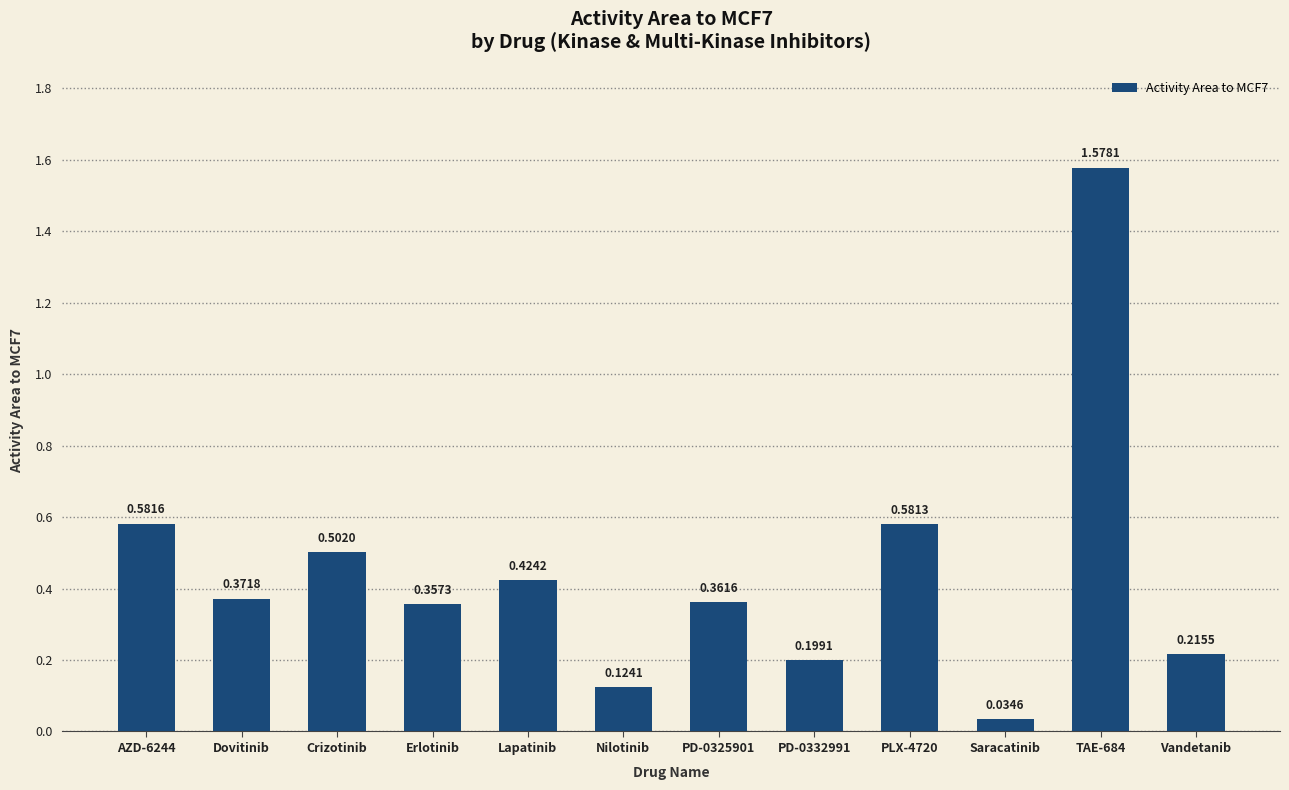

What is the label of the 4th bar from the left?

Erlotinib